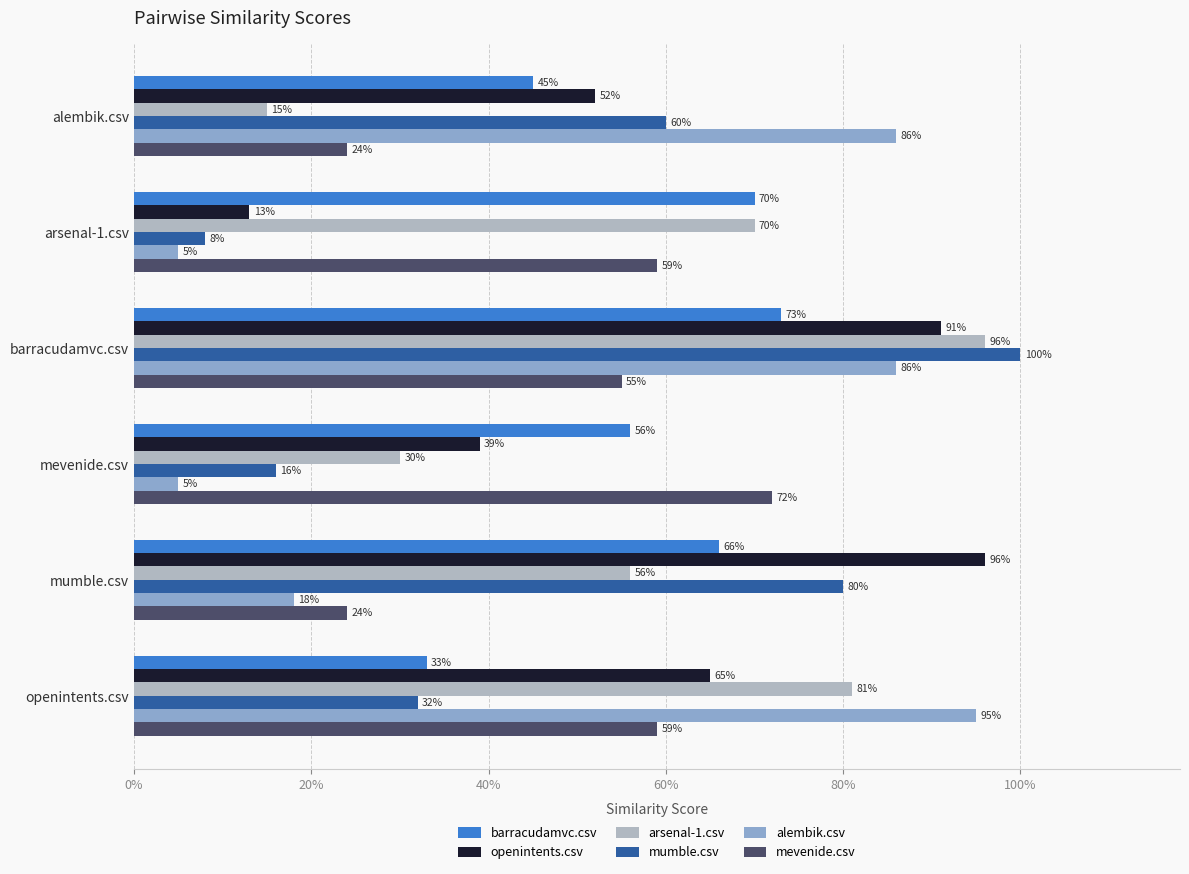

At how many categories does at least one series exceed 0?

6